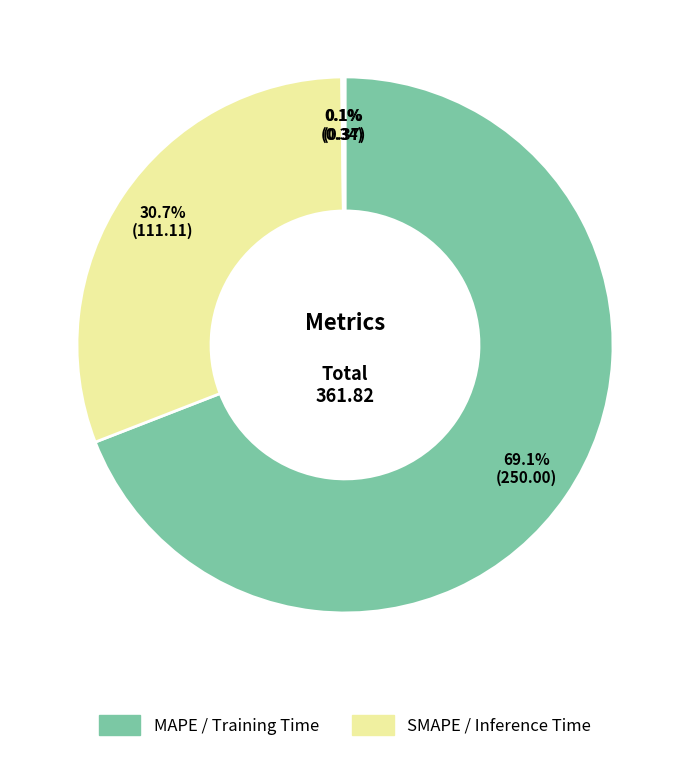

What is the majority slice?

MAPE